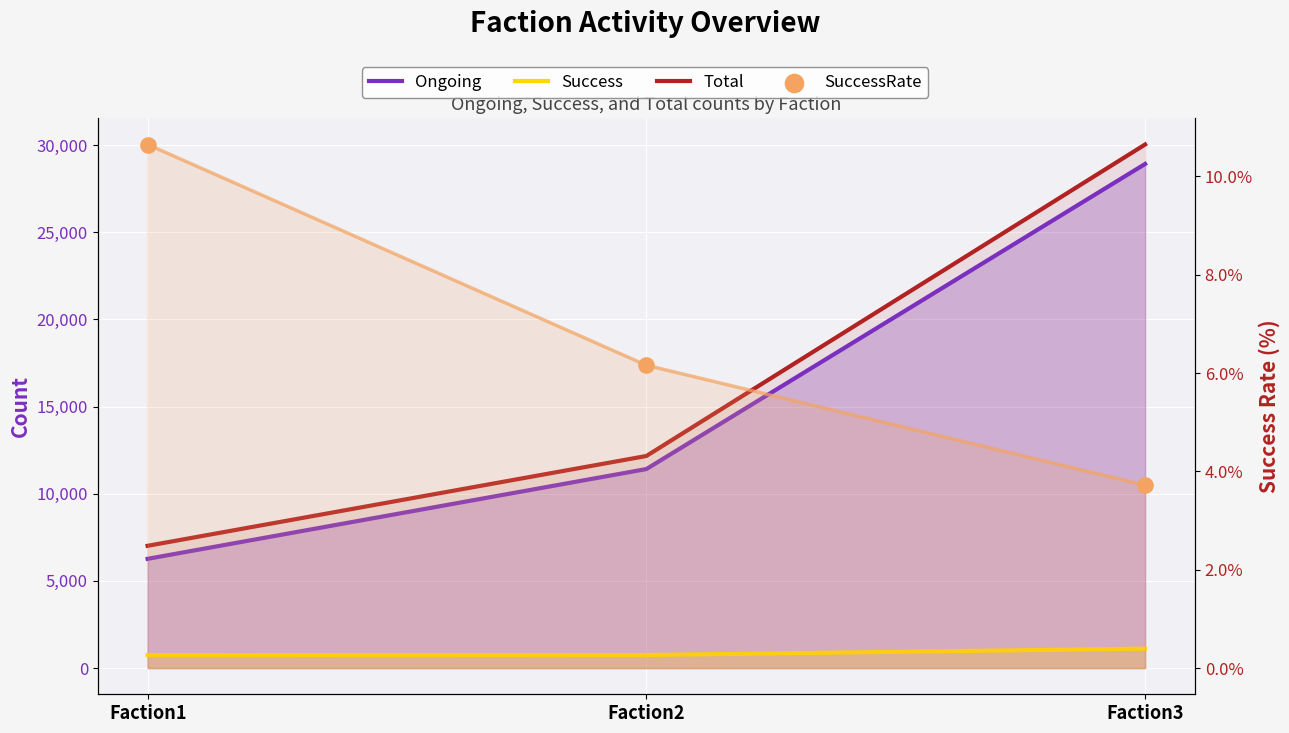

Which series contains the highest Y value?

Total